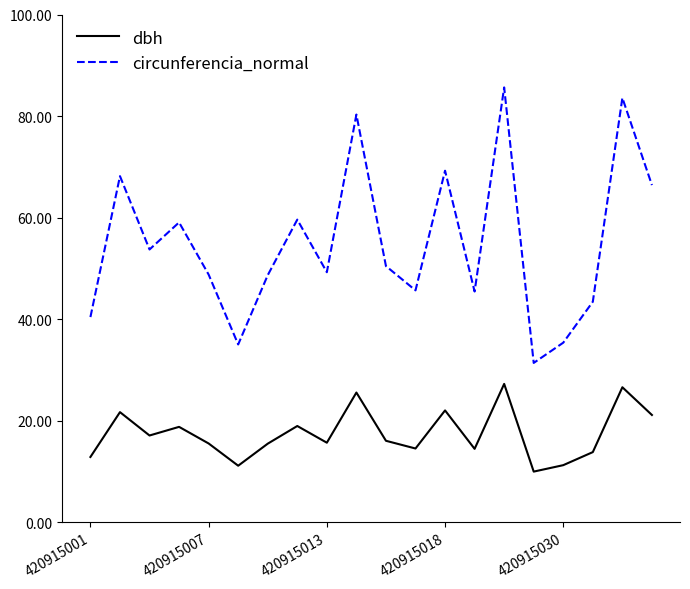

Which series has the largest range (max minus min)?

circunferencia_normal